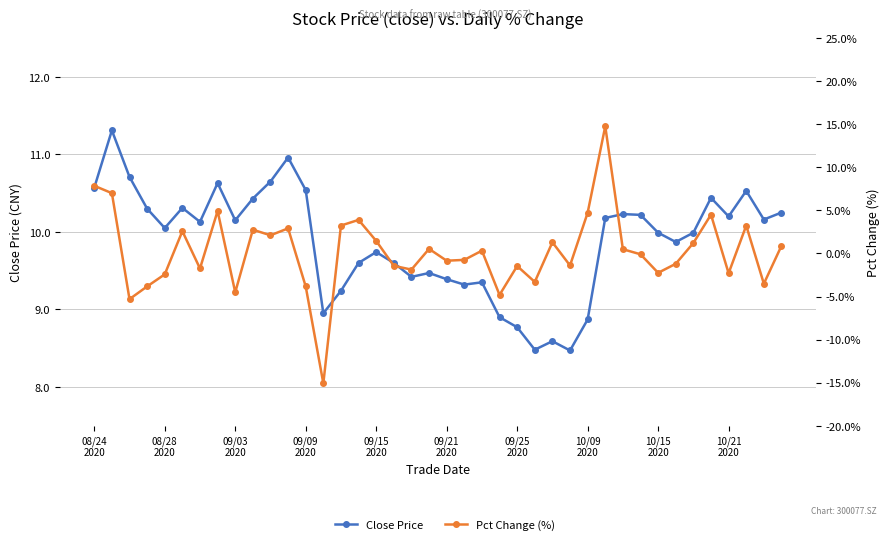

Reading left to right, list all the values displayed in this chart.

Close Price: 10.6	11.3	10.7	10.3	10.1	10.3	10.1	10.6	10.2	10.4	10.7	11.0	10.5	8.9	9.2	9.6	9.7	9.6	9.4	9.5	9.4	9.3	9.3	8.9	8.8	8.5	8.6	8.5	8.9	10.2	10.2	10.2	10.0	9.9	10.0	10.4	10.2	10.5	10.2	10.2
Pct Change (%): 7.9	7.0	-5.3	-3.8	-2.4	2.6	-1.7	4.9	-4.5	2.8	2.1	2.9	-3.8	-15.1	3.2	3.9	1.5	-1.4	-1.9	0.5	-0.8	-0.7	0.3	-4.8	-1.5	-3.3	1.3	-1.4	4.7	14.8	0.5	-0.1	-2.3	-1.2	1.2	4.5	-2.3	3.2	-3.5	0.9